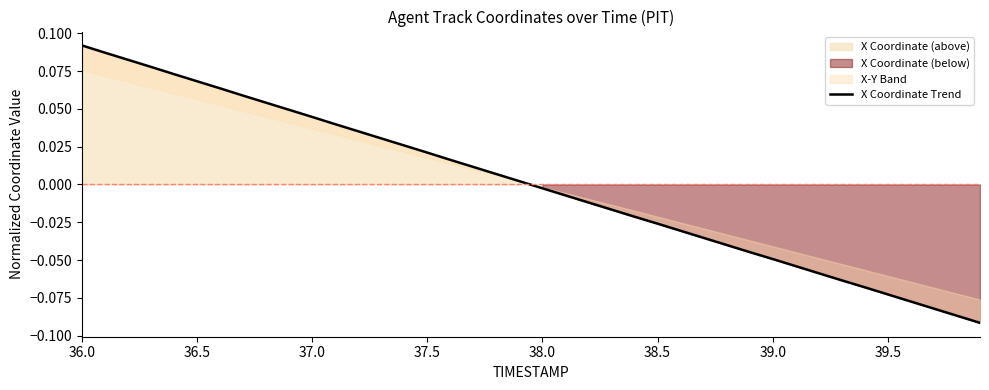

Count the number of categories in the chart.

40